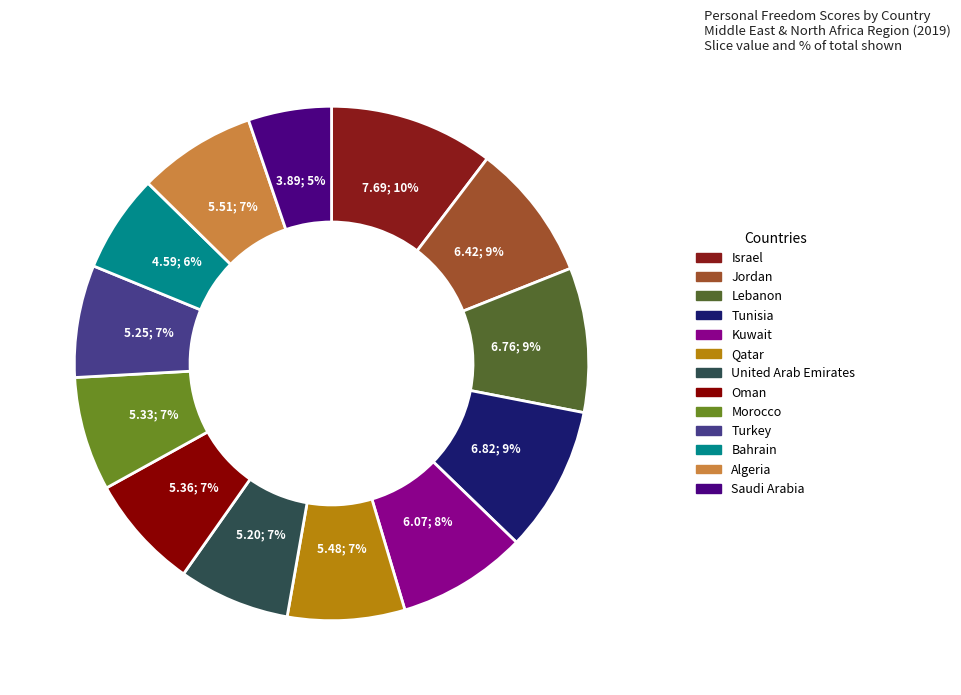

Rank the categories by value from lowest to highest.

Saudi Arabia, Bahrain, United Arab Emirates, Turkey, Morocco, Oman, Qatar, Algeria, Kuwait, Jordan, Lebanon, Tunisia, Israel